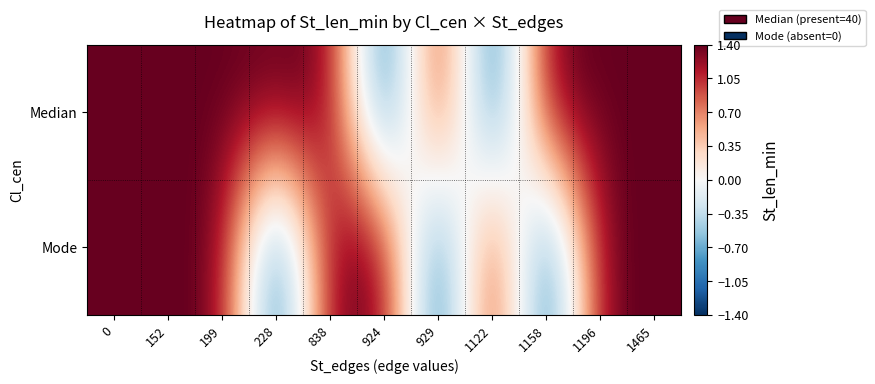

Reading left to right, list all the values displayed in this chart.

Median: 0=1.4	152=1.4	199=1.4	228=1.4	838=1.4	924=-1.4	929=1.4	1122=-1.4	1158=1.4	1196=1.4	1465=1.4
Mode: 0=1.4	152=1.4	199=1.4	228=-1.4	838=1.4	924=1.4	929=-1.4	1122=1.4	1158=-1.4	1196=1.4	1465=1.4